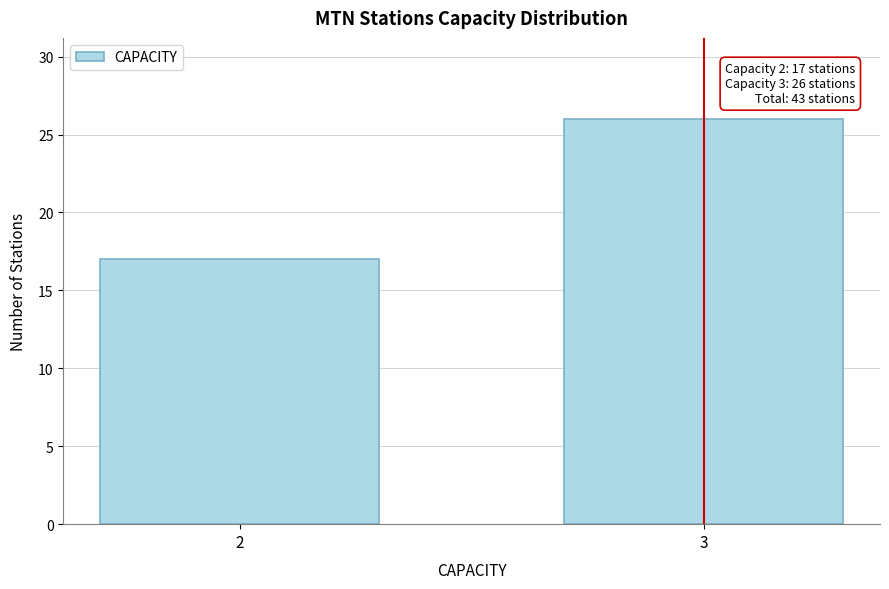

Reading left to right, what are all the values shown in this chart?

2=17	3=26